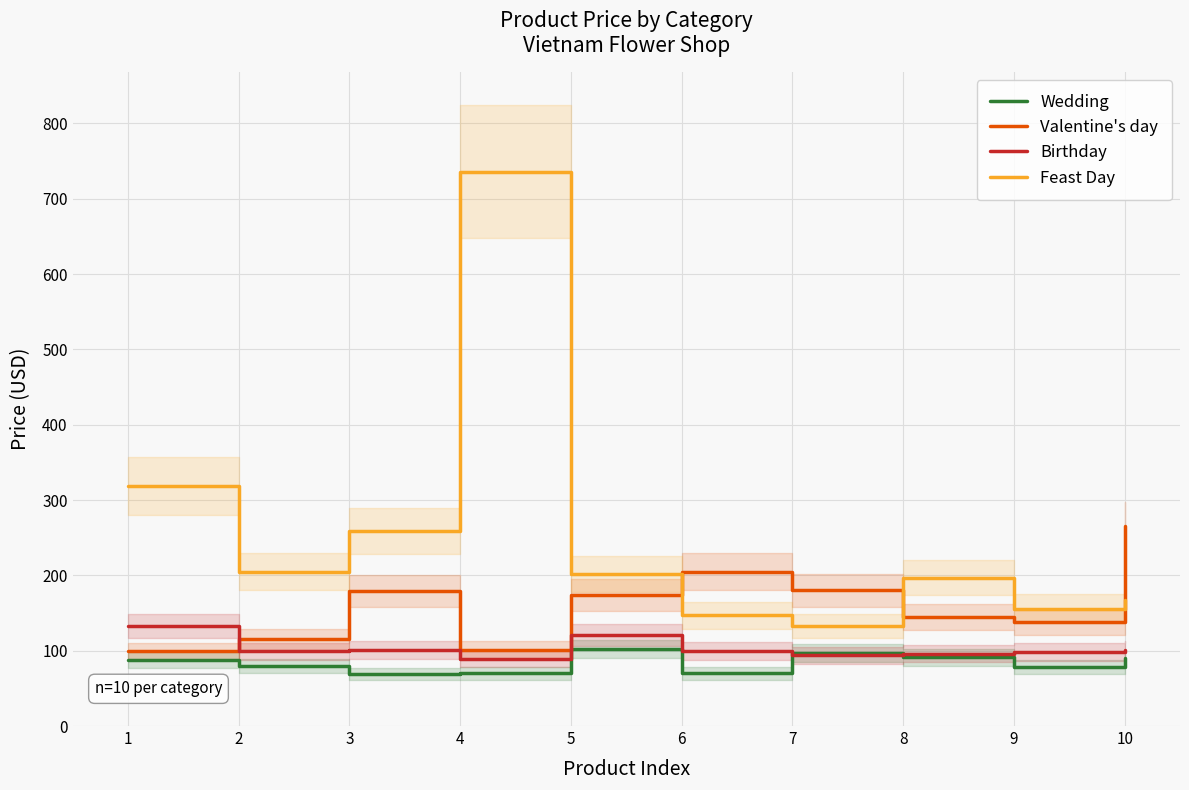

Reading left to right, extract all data points from this chart.

Wedding: 88	80	69	70	102	70	97	91	78	90
Valentine's day: 99	115	179	101	174	205	180	145	138	266
Birthday: 133	99	101	89	121	100	94	96	98	101
Feast Day: 319	205	259	736	202	147	133	197	156	167